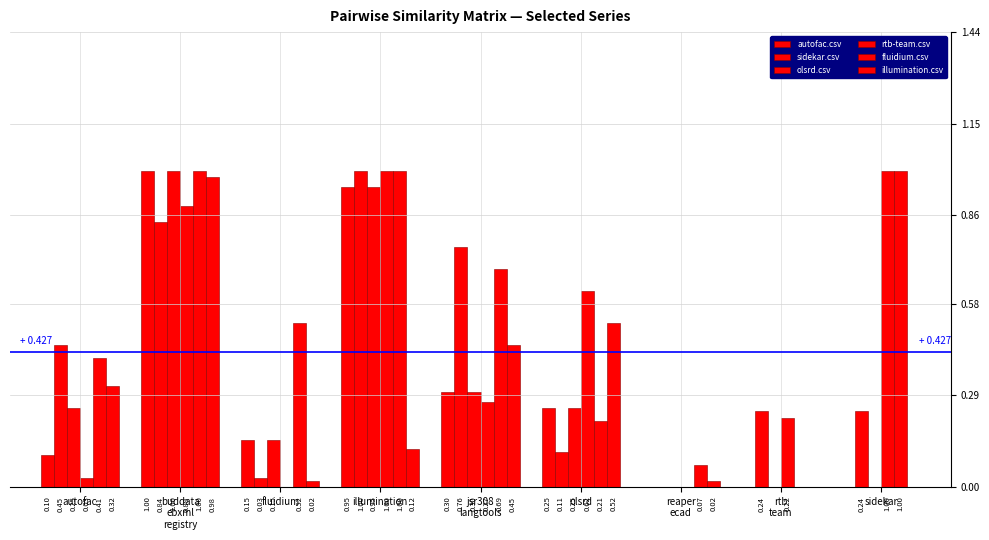

How many values in rtb-team.csv are above zero?

7